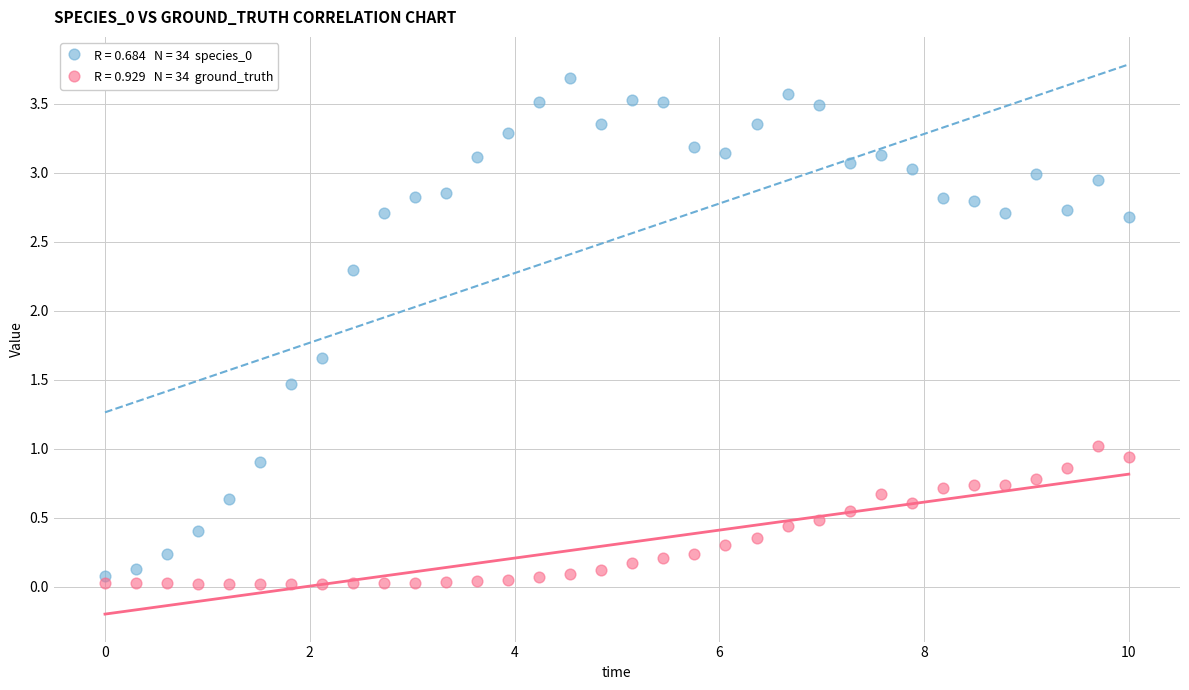

Across all data points, what is the range of X values (max minus min)?

10.0